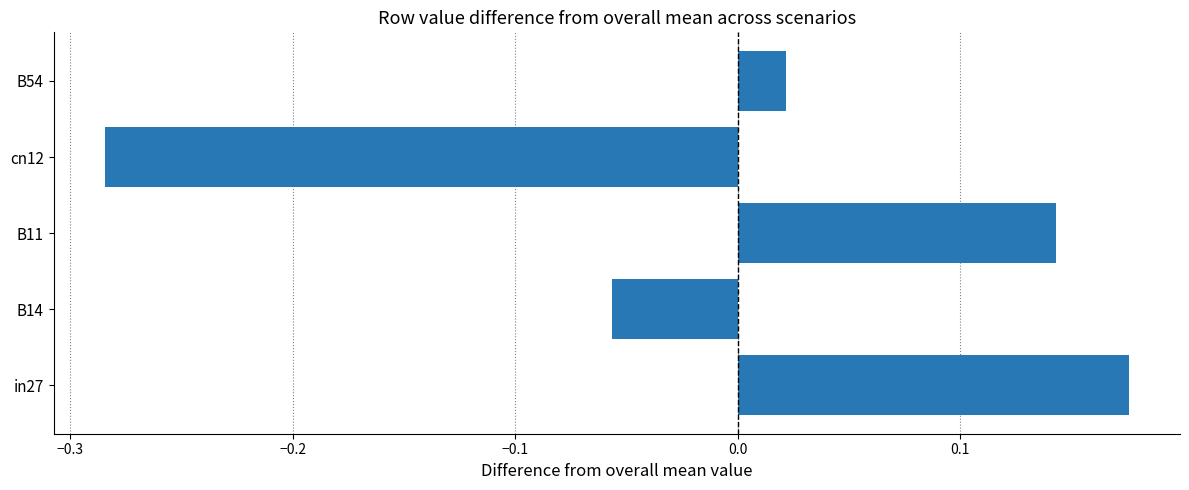

The value at in27 is 0.0. True or false?

False